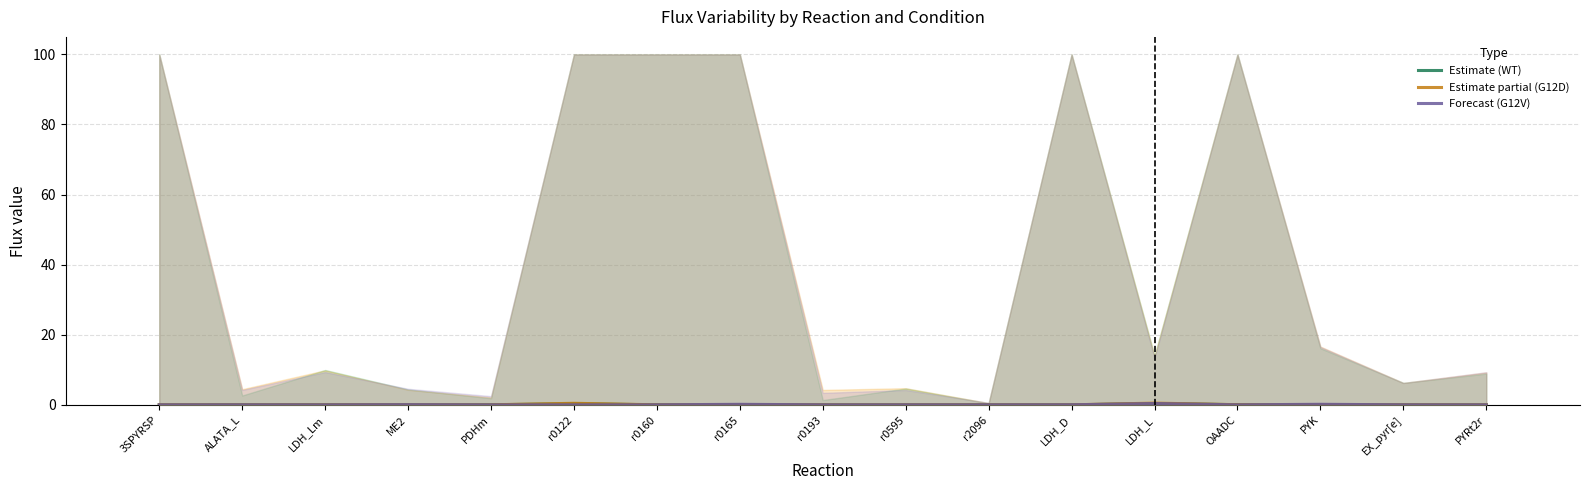

Which series has the largest total across all categories?

Estimate partial (G12D)